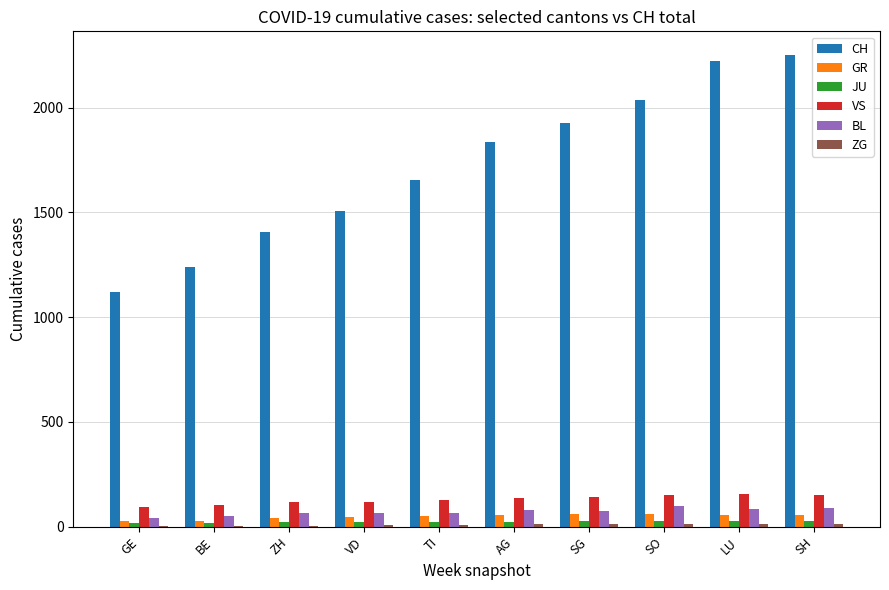

What is the maximum value for CH?

2251